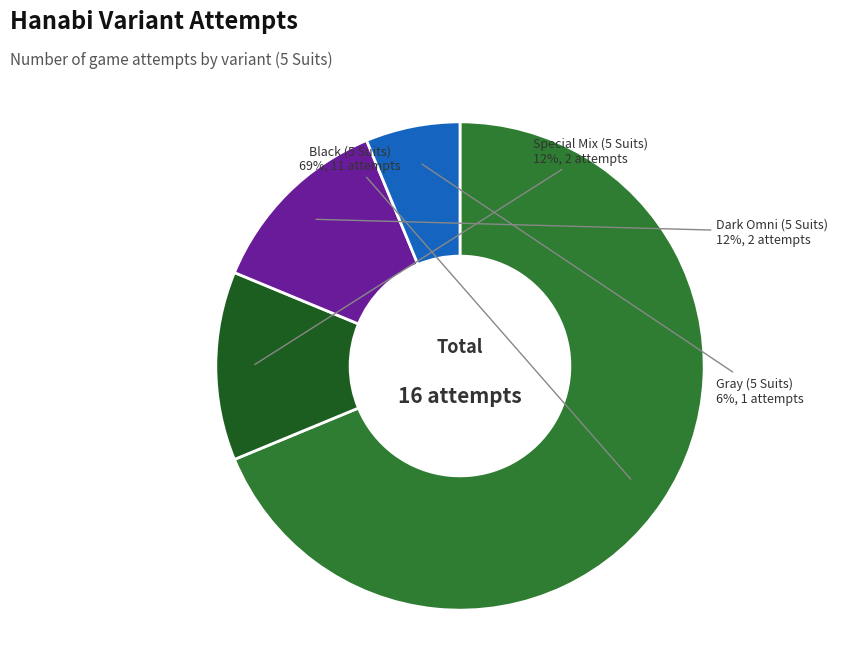

Does any single category account for the majority?

Yes